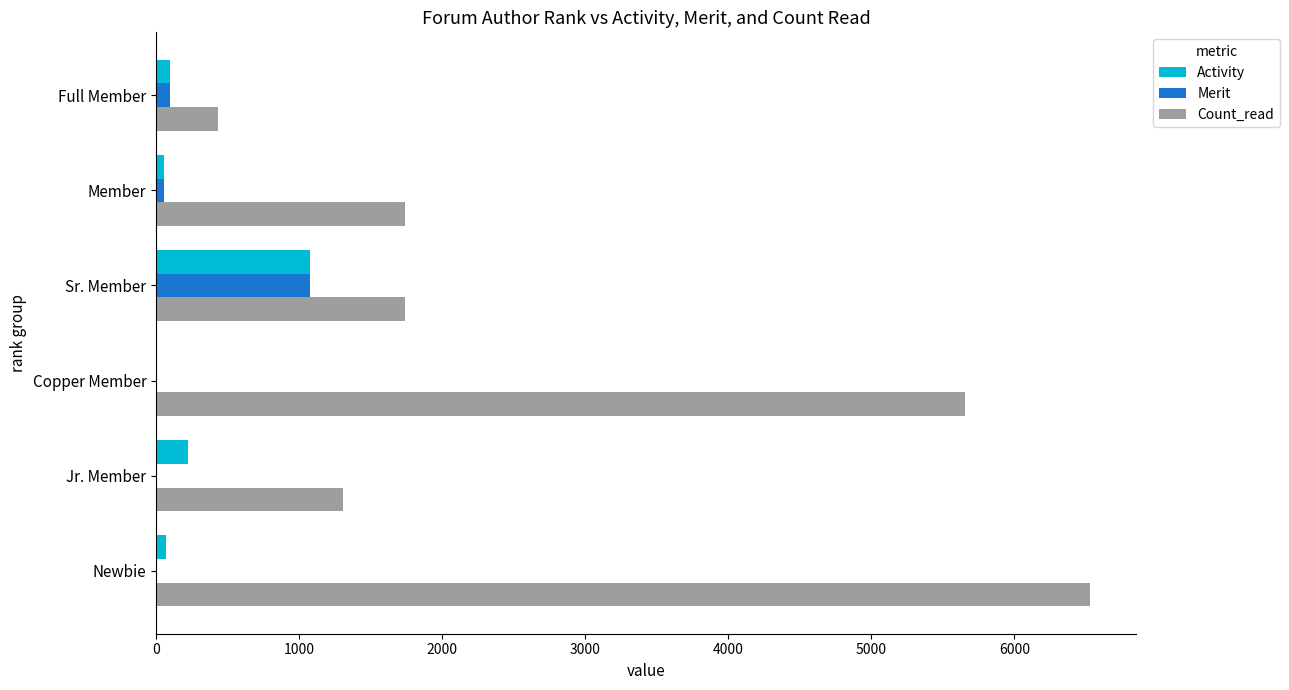

Is it true that Activity equals 0 at Copper Member?

True